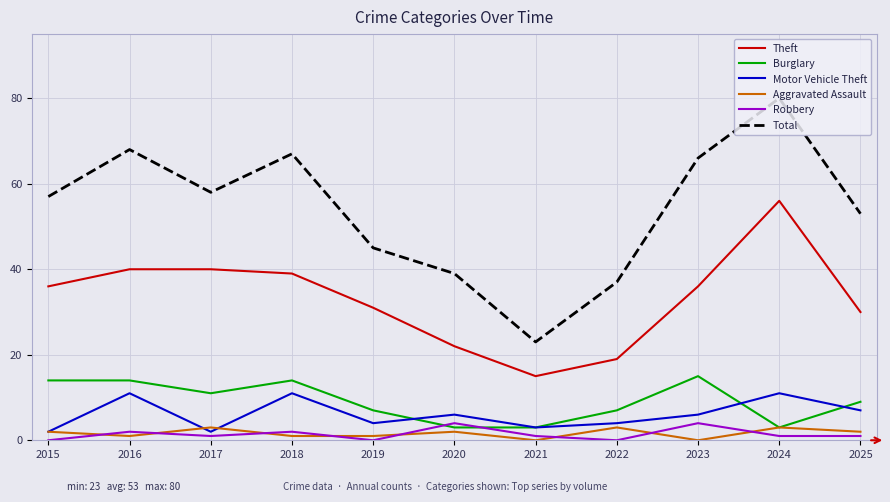

At which label does Motor Vehicle Theft first exceed 6?

2016